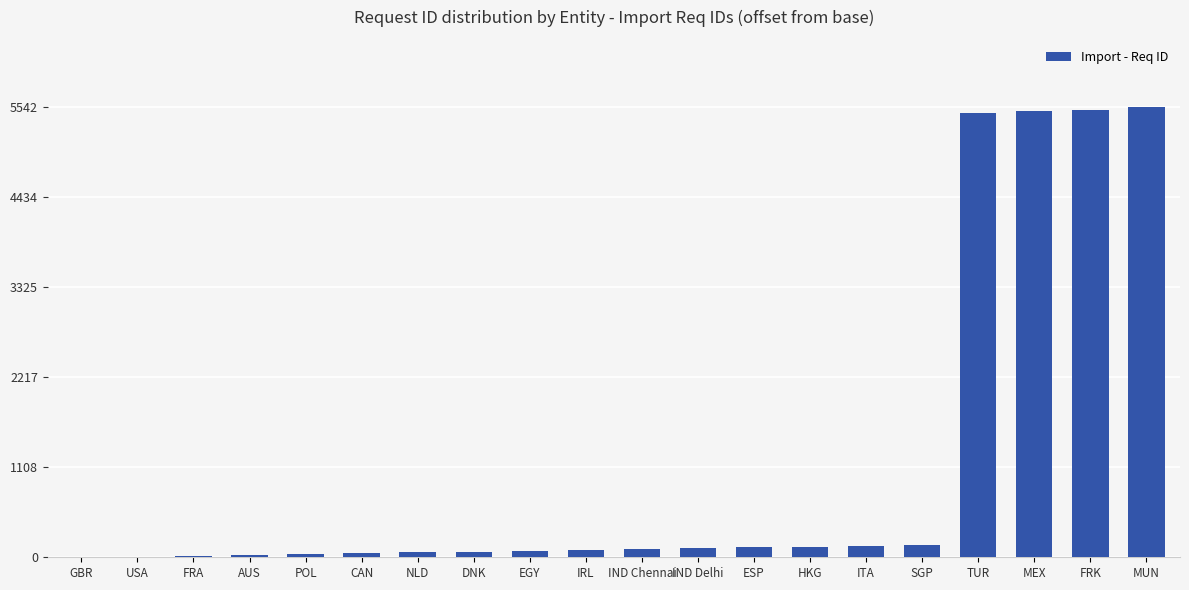

What is the change in value from HKG to MEX?

+5363